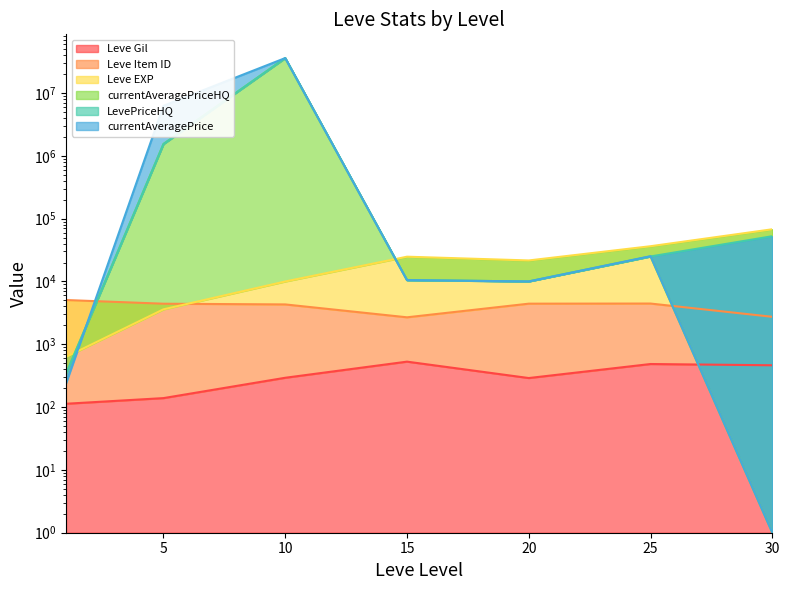

Which series has the largest range (max minus min)?

currentAveragePriceHQ